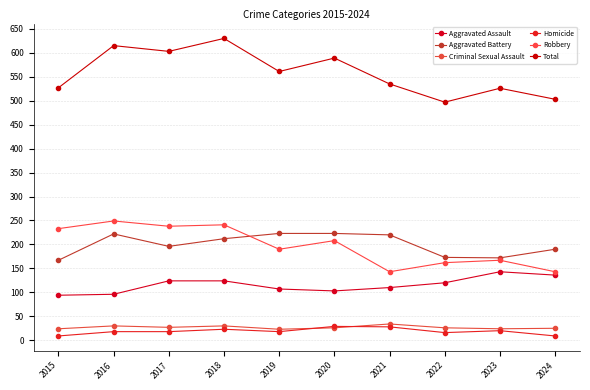

Count the number of categories in the chart.

10